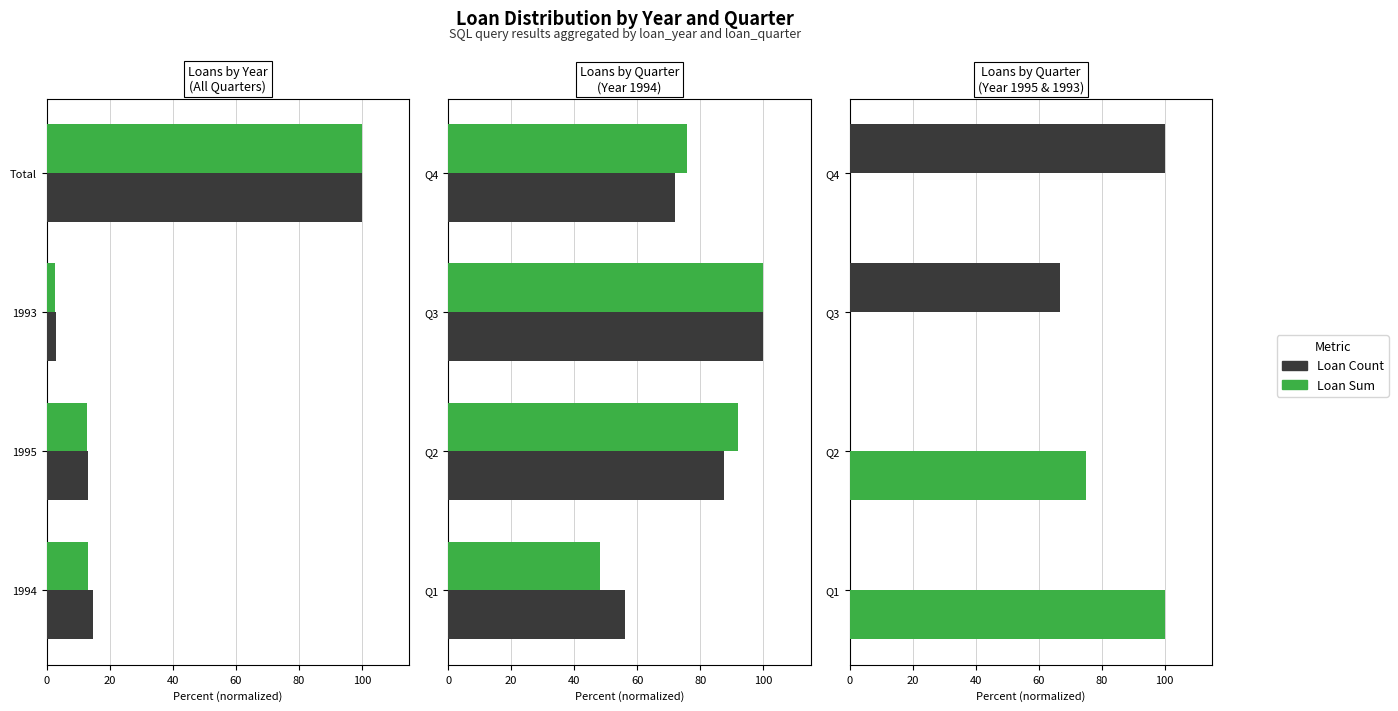

What is the spread (max minus min) of values at Q4?

100.0